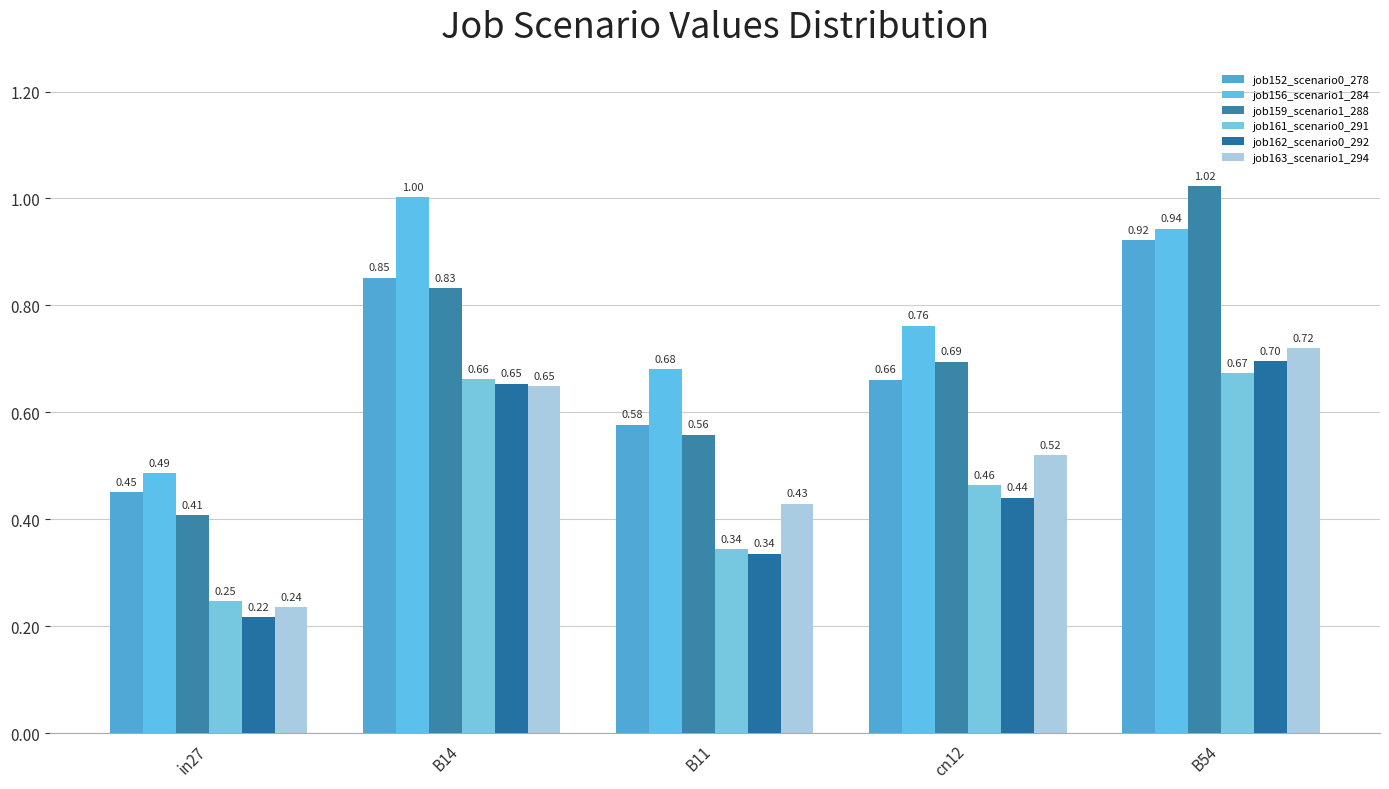

How many bars are there in total?

30